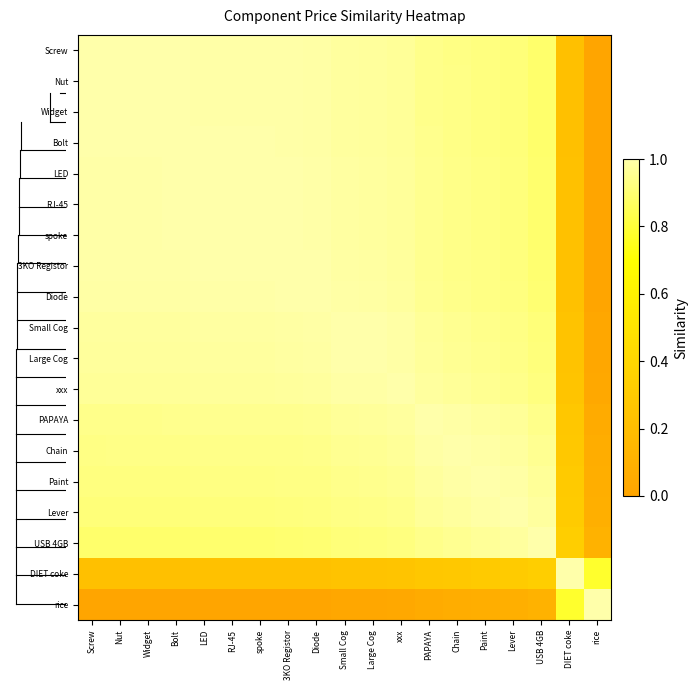

Reading left to right, what are all the values shown in this chart?

Screw: Screw=1.0	Nut=1.0	Widget=1.0	Bolt=1.0	LED=1.0	RJ-45=1.0	spoke=1.0	3KO Registor=1.0	Diode=1.0	Small Cog=1.0	Large Cog=1.0	xxx=1.0	PAPAYA=0.9	Chain=0.9	Paint=0.9	Lever=0.9	USB 4GB=0.9	DIET coke=0.2	rice=0.0
Nut: Screw=1.0	Nut=1.0	Widget=1.0	Bolt=1.0	LED=1.0	RJ-45=1.0	spoke=1.0	3KO Registor=1.0	Diode=1.0	Small Cog=1.0	Large Cog=1.0	xxx=1.0	PAPAYA=0.9	Chain=0.9	Paint=0.9	Lever=0.9	USB 4GB=0.9	DIET coke=0.2	rice=0.0
Widget: Screw=1.0	Nut=1.0	Widget=1.0	Bolt=1.0	LED=1.0	RJ-45=1.0	spoke=1.0	3KO Registor=1.0	Diode=1.0	Small Cog=1.0	Large Cog=1.0	xxx=1.0	PAPAYA=0.9	Chain=0.9	Paint=0.9	Lever=0.9	USB 4GB=0.9	DIET coke=0.2	rice=0.0
Bolt: Screw=1.0	Nut=1.0	Widget=1.0	Bolt=1.0	LED=1.0	RJ-45=1.0	spoke=1.0	3KO Registor=1.0	Diode=1.0	Small Cog=1.0	Large Cog=1.0	xxx=1.0	PAPAYA=0.9	Chain=0.9	Paint=0.9	Lever=0.9	USB 4GB=0.9	DIET coke=0.2	rice=0.0
LED: Screw=1.0	Nut=1.0	Widget=1.0	Bolt=1.0	LED=1.0	RJ-45=1.0	spoke=1.0	3KO Registor=1.0	Diode=1.0	Small Cog=1.0	Large Cog=1.0	xxx=1.0	PAPAYA=1.0	Chain=0.9	Paint=0.9	Lever=0.9	USB 4GB=0.9	DIET coke=0.2	rice=0.0
RJ-45: Screw=1.0	Nut=1.0	Widget=1.0	Bolt=1.0	LED=1.0	RJ-45=1.0	spoke=1.0	3KO Registor=1.0	Diode=1.0	Small Cog=1.0	Large Cog=1.0	xxx=1.0	PAPAYA=1.0	Chain=0.9	Paint=0.9	Lever=0.9	USB 4GB=0.9	DIET coke=0.2	rice=0.0
spoke: Screw=1.0	Nut=1.0	Widget=1.0	Bolt=1.0	LED=1.0	RJ-45=1.0	spoke=1.0	3KO Registor=1.0	Diode=1.0	Small Cog=1.0	Large Cog=1.0	xxx=1.0	PAPAYA=1.0	Chain=0.9	Paint=0.9	Lever=0.9	USB 4GB=0.9	DIET coke=0.2	rice=0.0
3KO Registor: Screw=1.0	Nut=1.0	Widget=1.0	Bolt=1.0	LED=1.0	RJ-45=1.0	spoke=1.0	3KO Registor=1.0	Diode=1.0	Small Cog=1.0	Large Cog=1.0	xxx=1.0	PAPAYA=1.0	Chain=0.9	Paint=0.9	Lever=0.9	USB 4GB=0.9	DIET coke=0.2	rice=0.0
Diode: Screw=1.0	Nut=1.0	Widget=1.0	Bolt=1.0	LED=1.0	RJ-45=1.0	spoke=1.0	3KO Registor=1.0	Diode=1.0	Small Cog=1.0	Large Cog=1.0	xxx=1.0	PAPAYA=1.0	Chain=0.9	Paint=0.9	Lever=0.9	USB 4GB=0.9	DIET coke=0.2	rice=0.0
Small Cog: Screw=1.0	Nut=1.0	Widget=1.0	Bolt=1.0	LED=1.0	RJ-45=1.0	spoke=1.0	3KO Registor=1.0	Diode=1.0	Small Cog=1.0	Large Cog=1.0	xxx=1.0	PAPAYA=1.0	Chain=1.0	Paint=0.9	Lever=0.9	USB 4GB=0.9	DIET coke=0.2	rice=0.0
Large Cog: Screw=1.0	Nut=1.0	Widget=1.0	Bolt=1.0	LED=1.0	RJ-45=1.0	spoke=1.0	3KO Registor=1.0	Diode=1.0	Small Cog=1.0	Large Cog=1.0	xxx=1.0	PAPAYA=1.0	Chain=1.0	Paint=0.9	Lever=0.9	USB 4GB=0.9	DIET coke=0.2	rice=0.0
xxx: Screw=1.0	Nut=1.0	Widget=1.0	Bolt=1.0	LED=1.0	RJ-45=1.0	spoke=1.0	3KO Registor=1.0	Diode=1.0	Small Cog=1.0	Large Cog=1.0	xxx=1.0	PAPAYA=1.0	Chain=1.0	Paint=1.0	Lever=0.9	USB 4GB=0.9	DIET coke=0.3	rice=0.0
PAPAYA: Screw=0.9	Nut=0.9	Widget=0.9	Bolt=0.9	LED=1.0	RJ-45=1.0	spoke=1.0	3KO Registor=1.0	Diode=1.0	Small Cog=1.0	Large Cog=1.0	xxx=1.0	PAPAYA=1.0	Chain=1.0	Paint=1.0	Lever=1.0	USB 4GB=0.9	DIET coke=0.3	rice=0.1
Chain: Screw=0.9	Nut=0.9	Widget=0.9	Bolt=0.9	LED=0.9	RJ-45=0.9	spoke=0.9	3KO Registor=0.9	Diode=0.9	Small Cog=1.0	Large Cog=1.0	xxx=1.0	PAPAYA=1.0	Chain=1.0	Paint=1.0	Lever=1.0	USB 4GB=1.0	DIET coke=0.3	rice=0.1
Paint: Screw=0.9	Nut=0.9	Widget=0.9	Bolt=0.9	LED=0.9	RJ-45=0.9	spoke=0.9	3KO Registor=0.9	Diode=0.9	Small Cog=0.9	Large Cog=0.9	xxx=1.0	PAPAYA=1.0	Chain=1.0	Paint=1.0	Lever=1.0	USB 4GB=1.0	DIET coke=0.3	rice=0.1
Lever: Screw=0.9	Nut=0.9	Widget=0.9	Bolt=0.9	LED=0.9	RJ-45=0.9	spoke=0.9	3KO Registor=0.9	Diode=0.9	Small Cog=0.9	Large Cog=0.9	xxx=0.9	PAPAYA=1.0	Chain=1.0	Paint=1.0	Lever=1.0	USB 4GB=1.0	DIET coke=0.3	rice=0.1
USB 4GB: Screw=0.9	Nut=0.9	Widget=0.9	Bolt=0.9	LED=0.9	RJ-45=0.9	spoke=0.9	3KO Registor=0.9	Diode=0.9	Small Cog=0.9	Large Cog=0.9	xxx=0.9	PAPAYA=0.9	Chain=1.0	Paint=1.0	Lever=1.0	USB 4GB=1.0	DIET coke=0.3	rice=0.1
DIET coke: Screw=0.2	Nut=0.2	Widget=0.2	Bolt=0.2	LED=0.2	RJ-45=0.2	spoke=0.2	3KO Registor=0.2	Diode=0.2	Small Cog=0.2	Large Cog=0.2	xxx=0.3	PAPAYA=0.3	Chain=0.3	Paint=0.3	Lever=0.3	USB 4GB=0.3	DIET coke=1.0	rice=0.8
rice: Screw=0.0	Nut=0.0	Widget=0.0	Bolt=0.0	LED=0.0	RJ-45=0.0	spoke=0.0	3KO Registor=0.0	Diode=0.0	Small Cog=0.0	Large Cog=0.0	xxx=0.0	PAPAYA=0.1	Chain=0.1	Paint=0.1	Lever=0.1	USB 4GB=0.1	DIET coke=0.8	rice=1.0